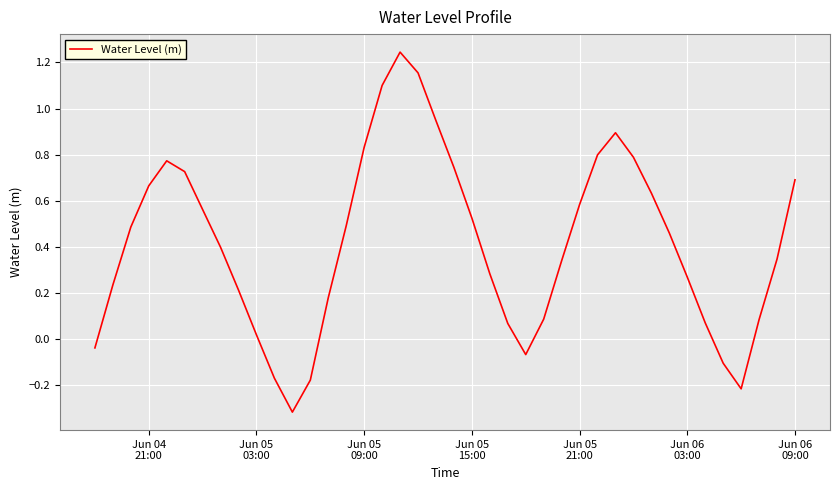

What is the difference between the second highest and second lowest values?

1.4